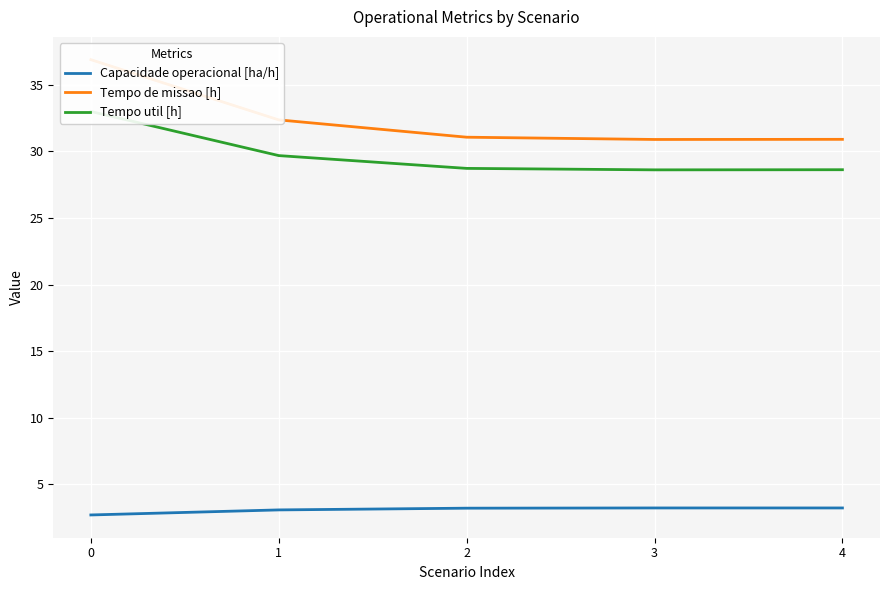

True or false: Tempo de missao [h] and Capacidade operacional [ha/h] intersect in this chart.

False